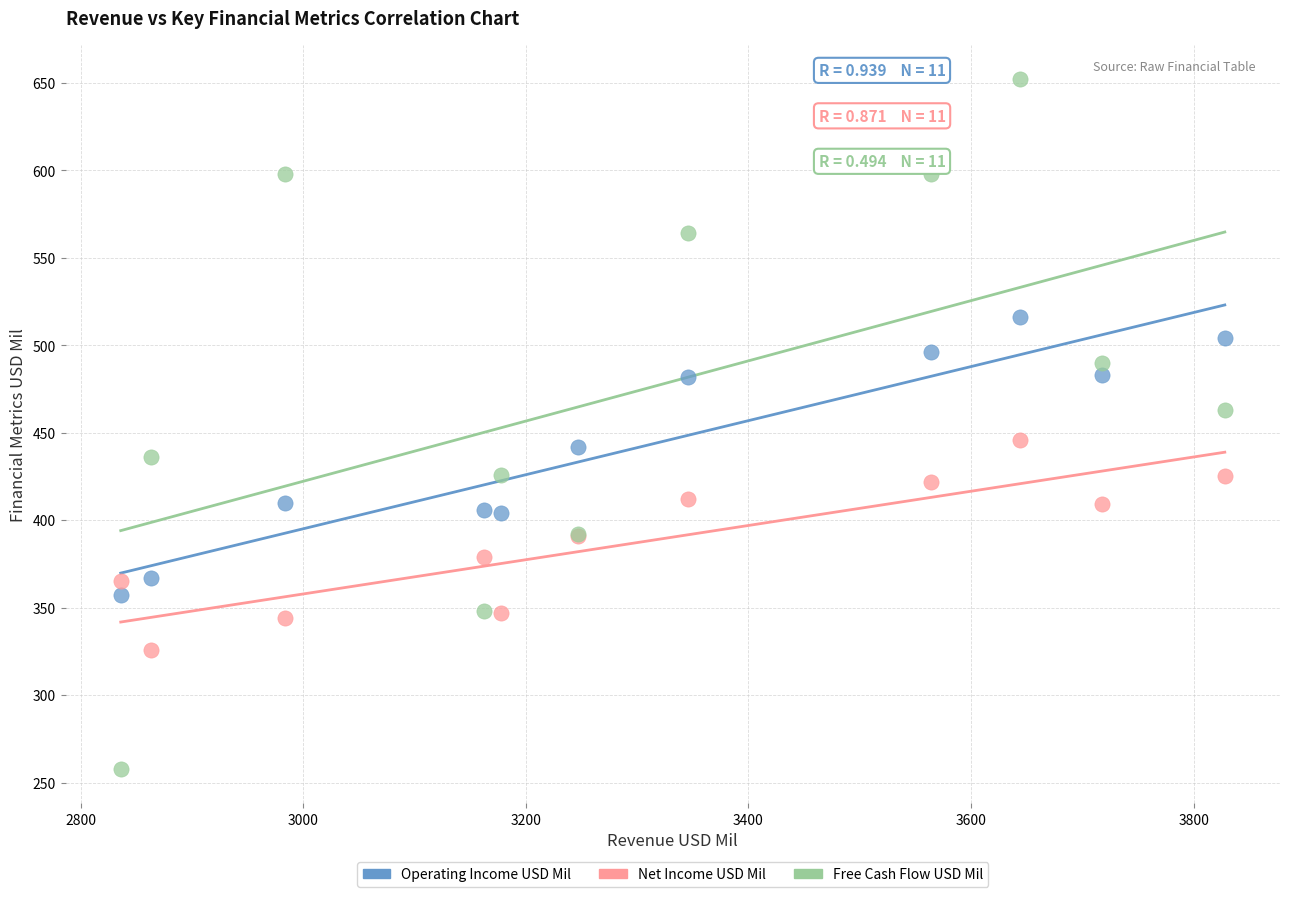

Which series has the largest Y range (max minus min)?

Free Cash Flow USD Mil